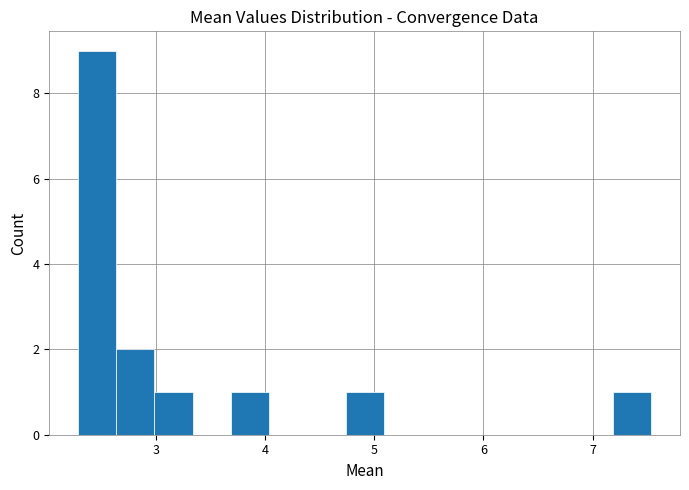

Around what value on the x-axis is the tallest bar? Give the approximate position of its centre, as read against the axis.

2.5